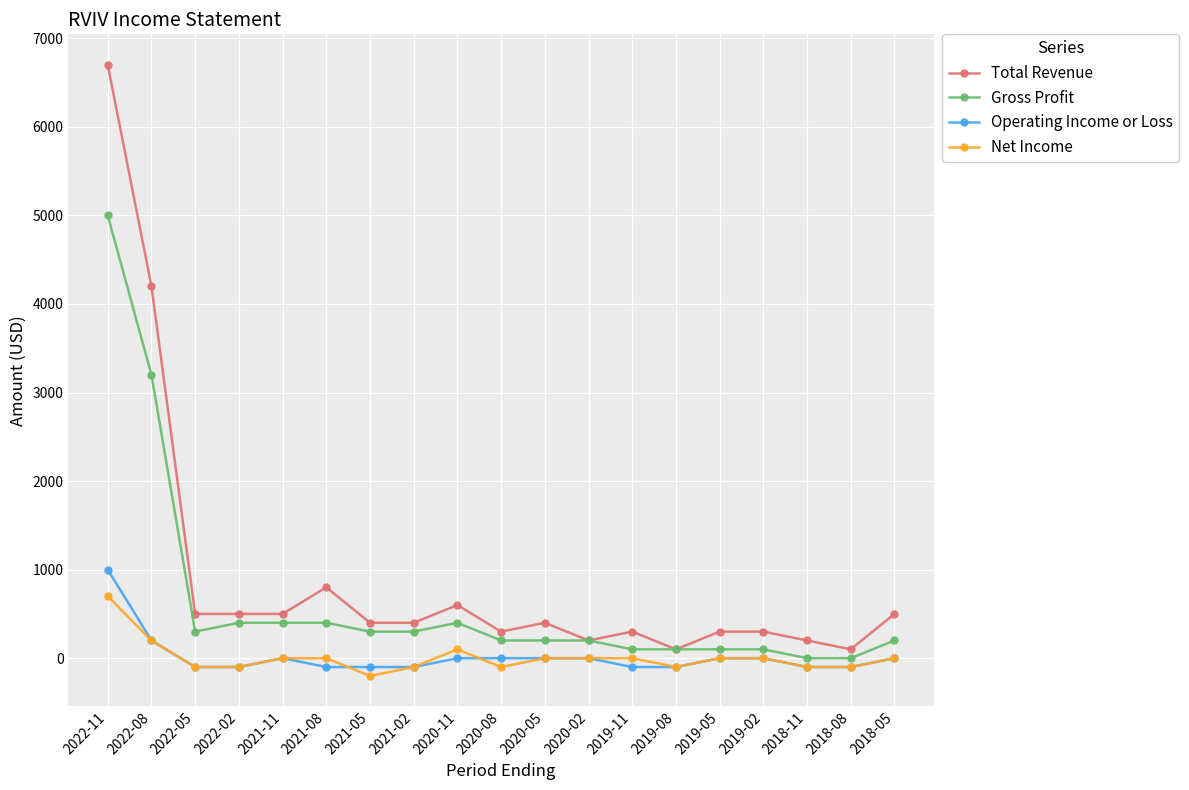

Does the chart display data point markers on the line(s)?

Yes